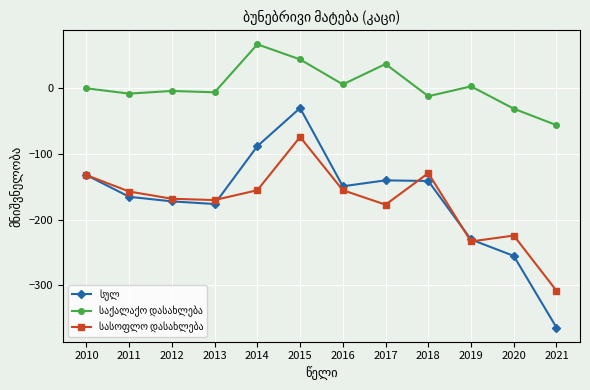

What is the greatest value displayed?

67